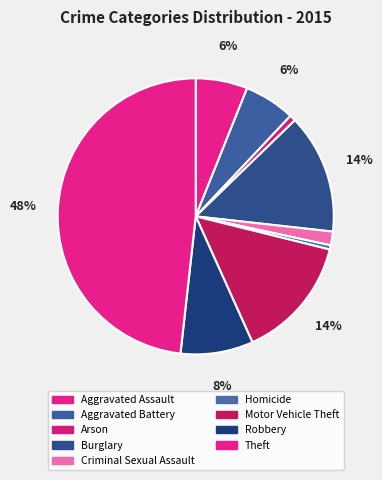

Does Arson represent more than half of the total?

No